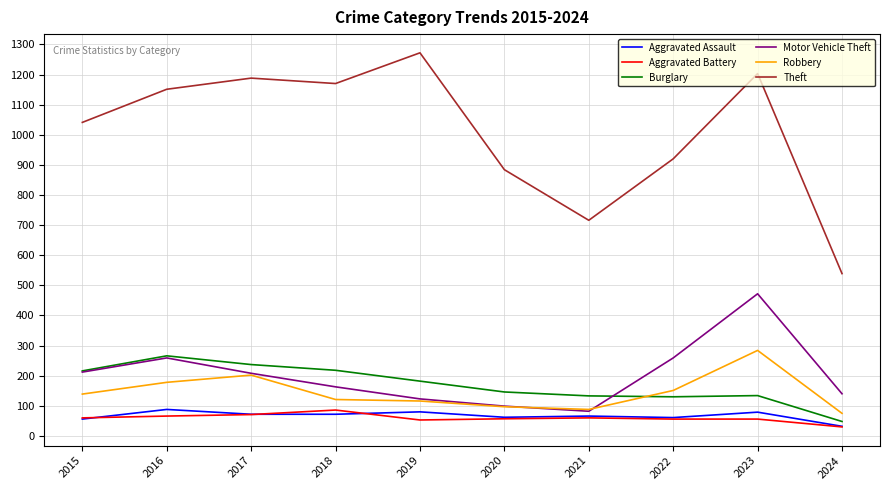

Which series has the largest range (max minus min)?

Theft